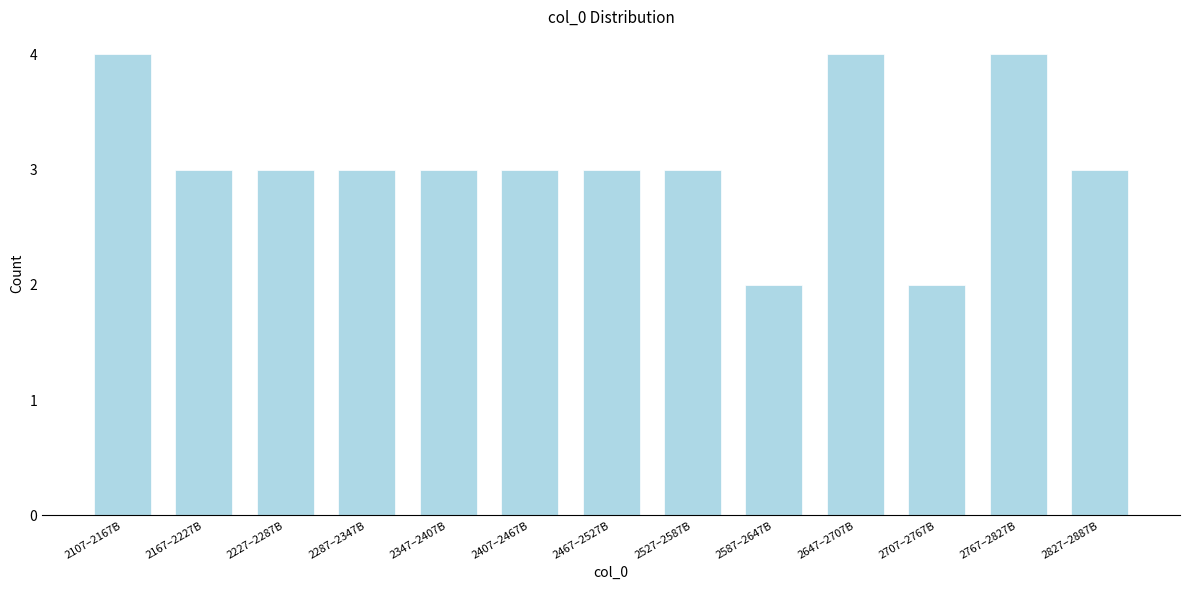

Reading right to left, list all the values displayed in this chart.

2827–2887B=3	2767–2827B=4	2707–2767B=2	2647–2707B=4	2587–2647B=2	2527–2587B=3	2467–2527B=3	2407–2467B=3	2347–2407B=3	2287–2347B=3	2227–2287B=3	2167–2227B=3	2107–2167B=4